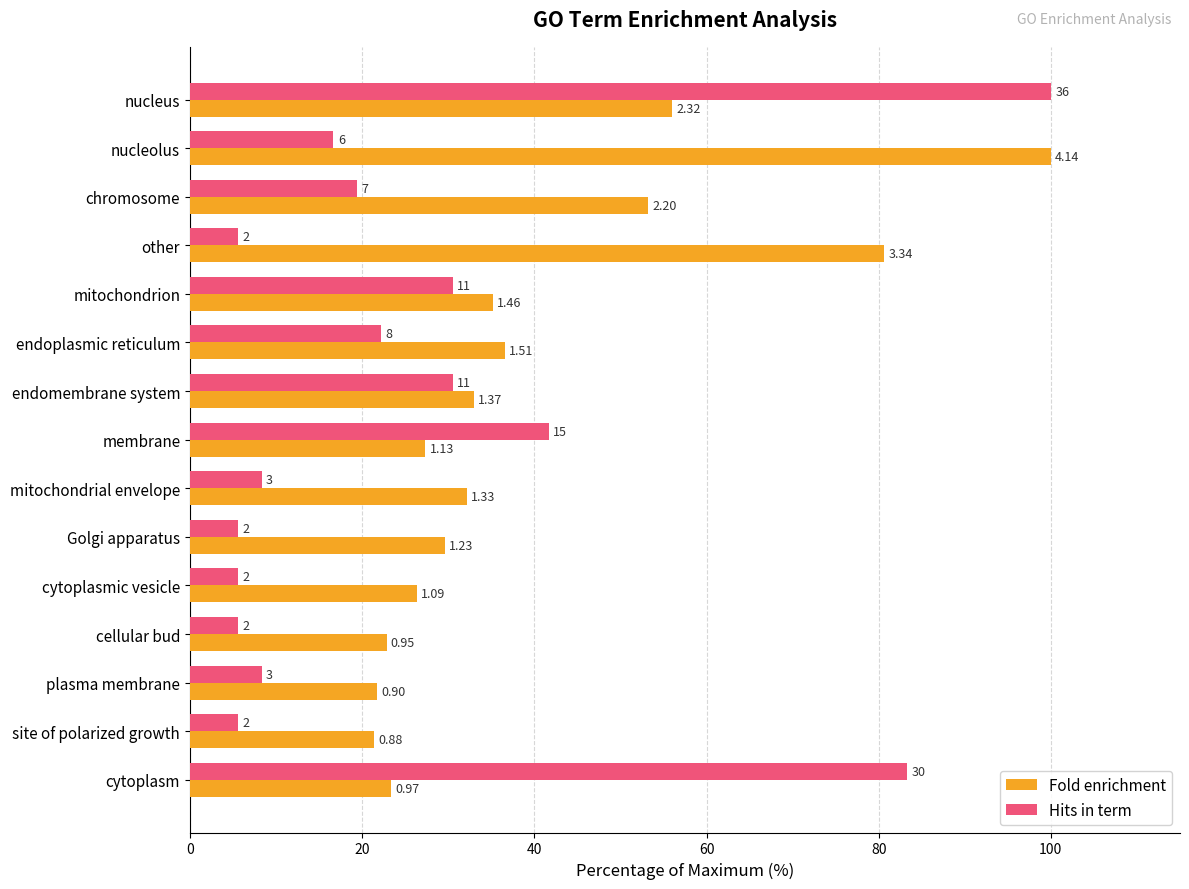

What is the maximum value shown in the chart?

100.0